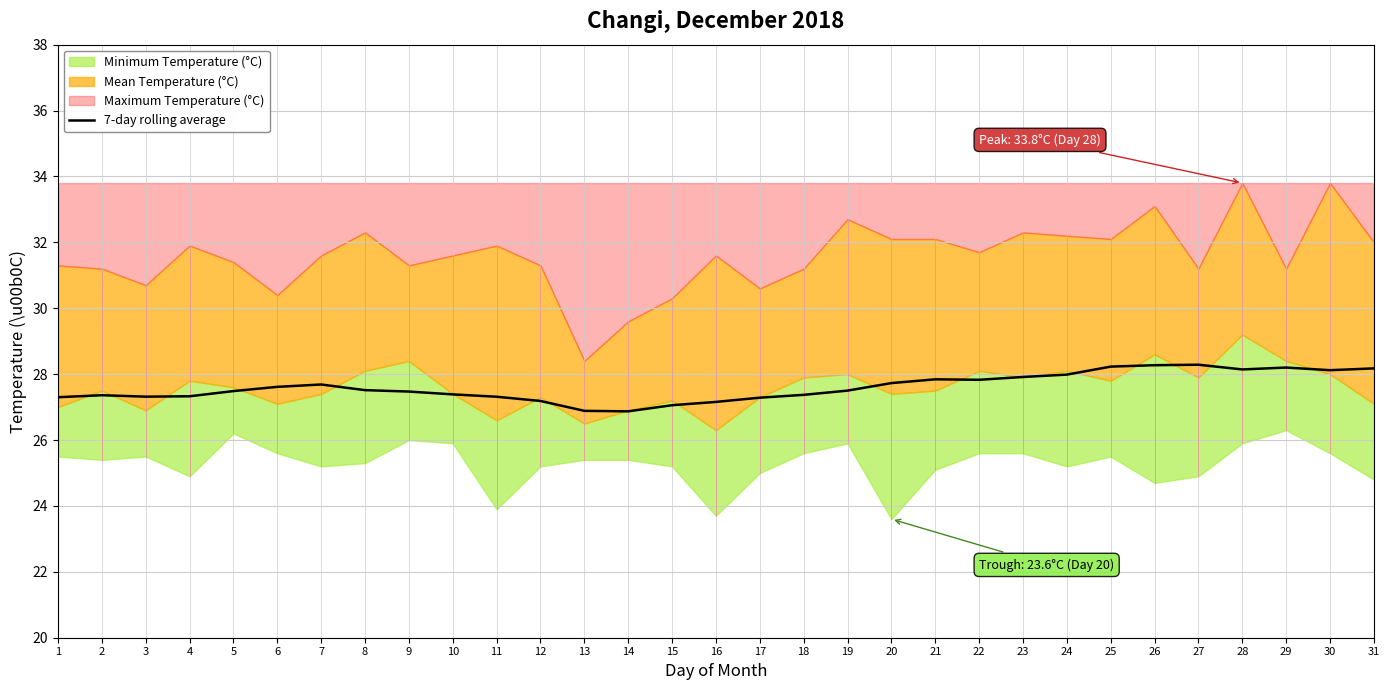

Reading left to right, extract all data points from this chart.

27.3	27.4	27.3	27.3	27.5	27.6	27.7	27.5	27.5	27.4	27.3	27.2	26.9	26.9	27.1	27.2	27.3	27.4	27.5	27.7	27.8	27.8	27.9	28.0	28.2	28.3	28.3	28.1	28.2	28.1	28.2